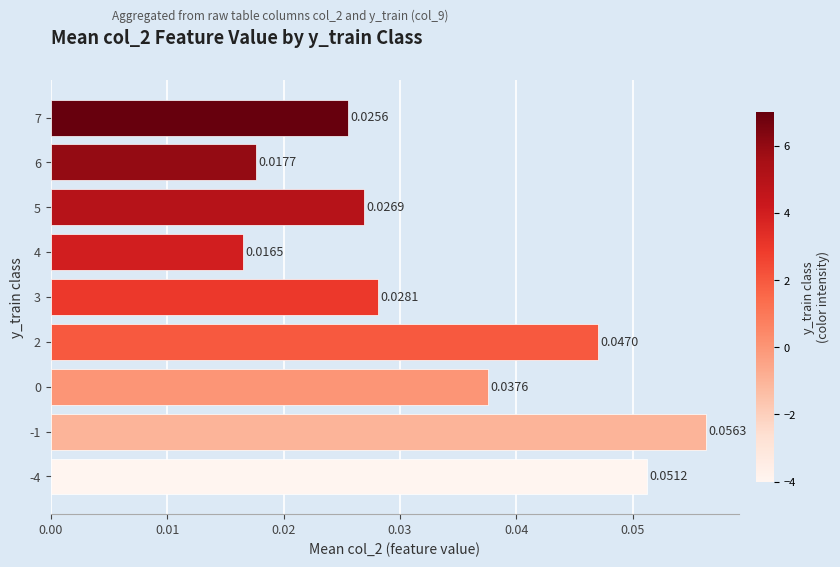

Between 5 and 7, which is larger?

5